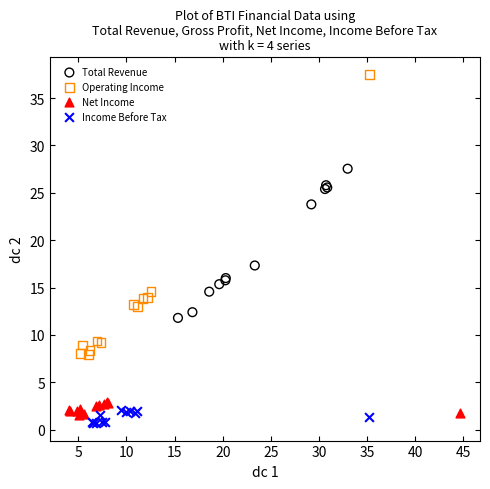

Which series contains the lowest Y value?

Income Before Tax